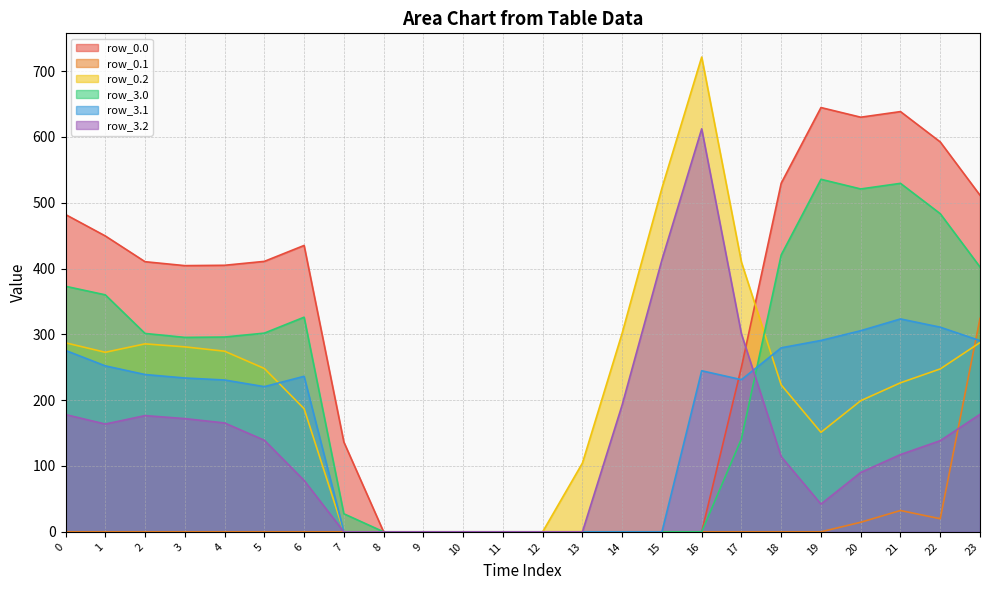

How many interior local valleys does the row_3.1 series have?

2